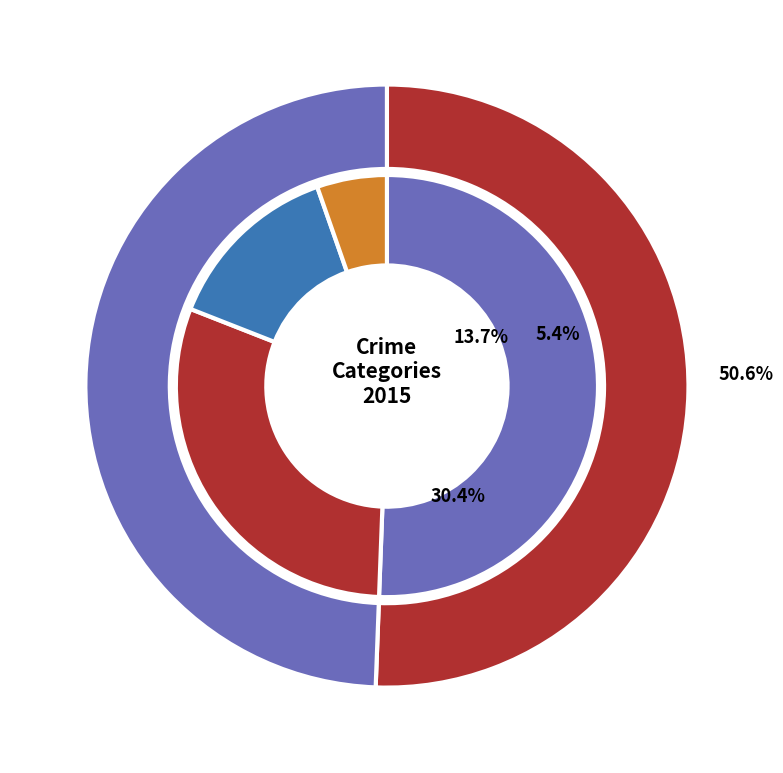

What is the majority slice?

Theft